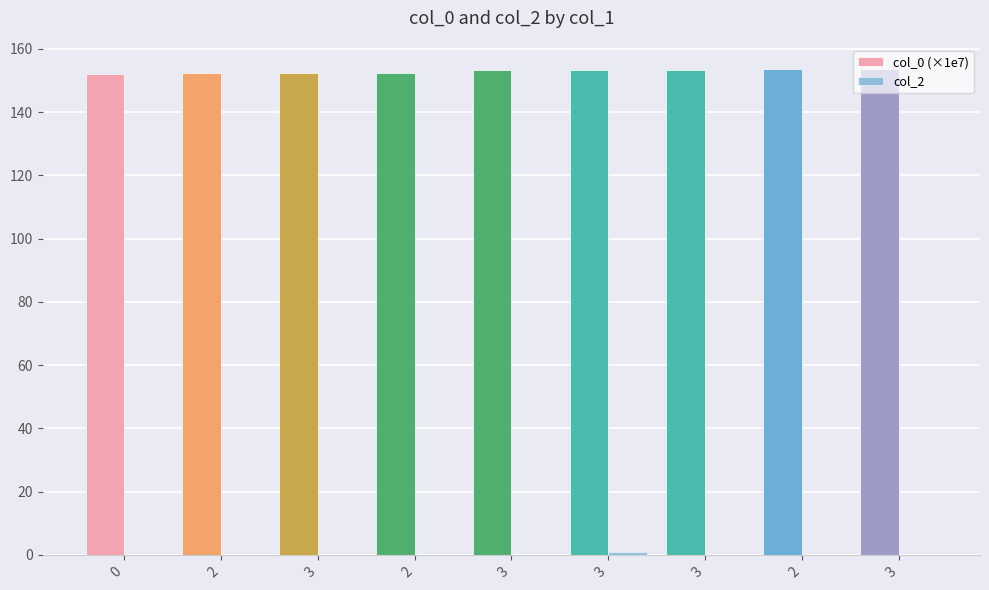

Rank the series by their average value, from lowest to highest.

col_2, col_0 (×1e7)